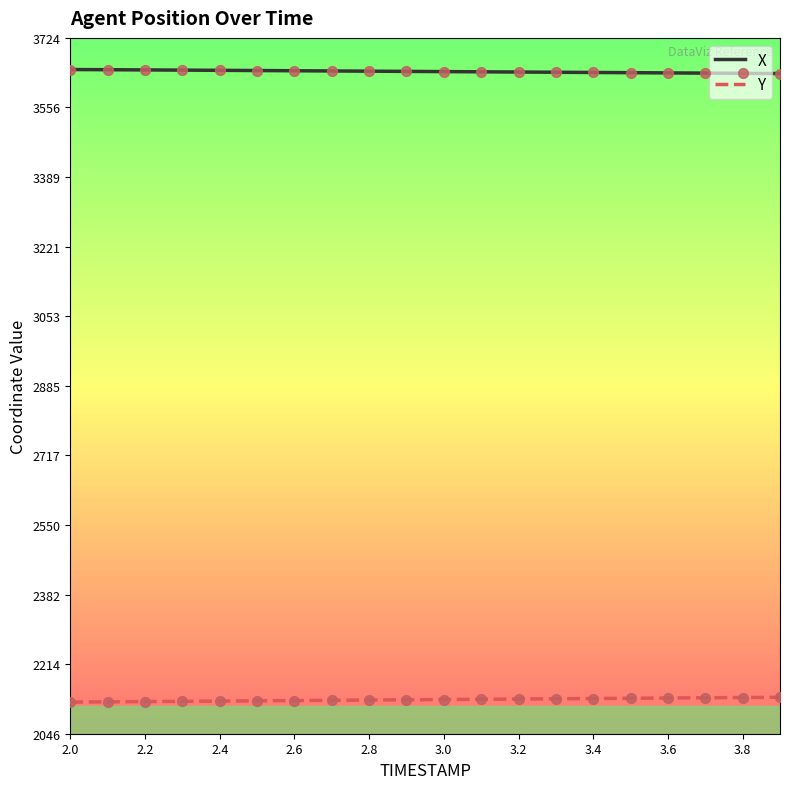

True or false: Y and X cross at least once.

False